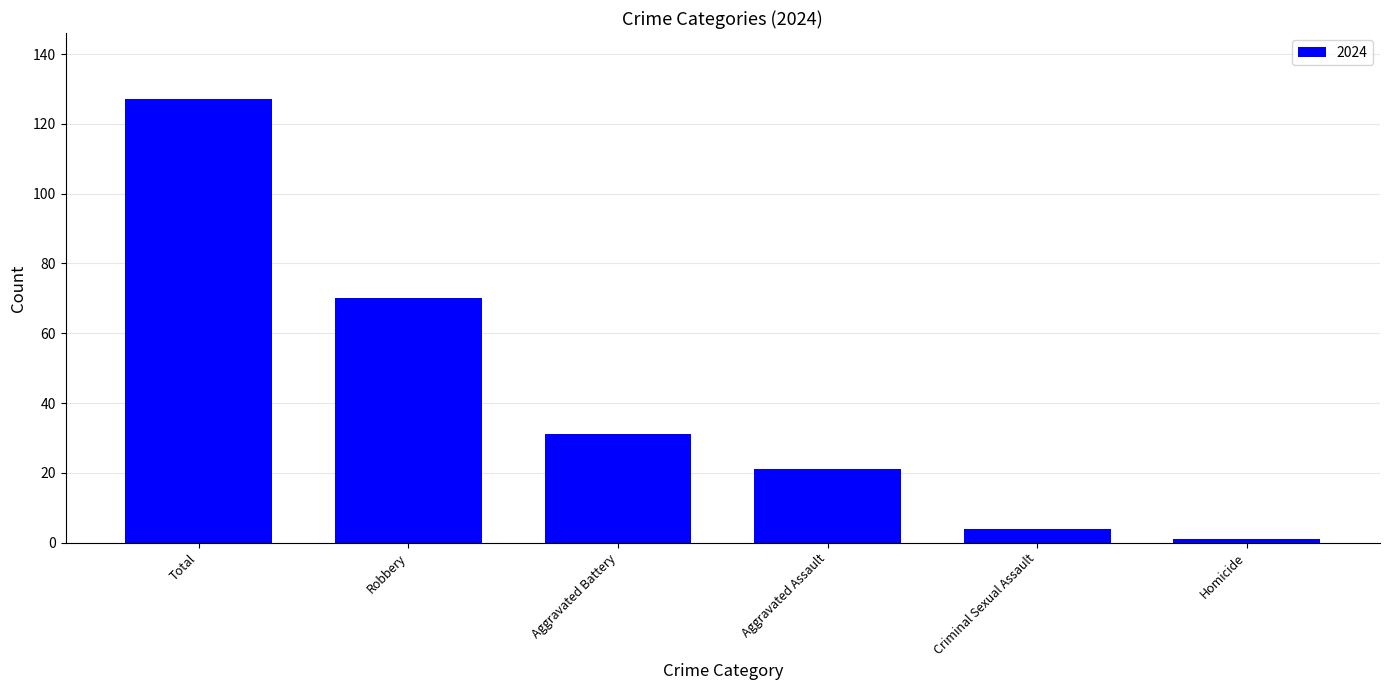

What is the label of the 5th bar from the right?

Robbery